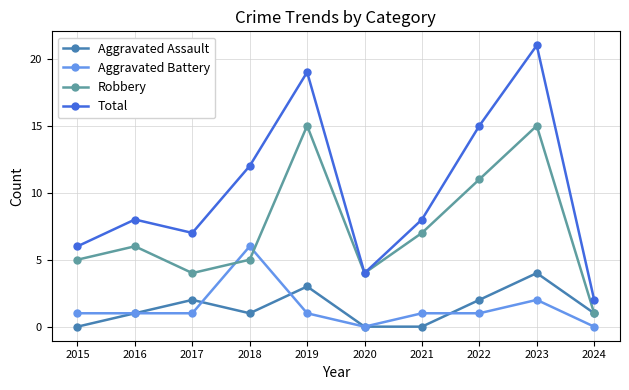

What is the difference between the maximum and second lowest values in the Aggravated Battery series?

6